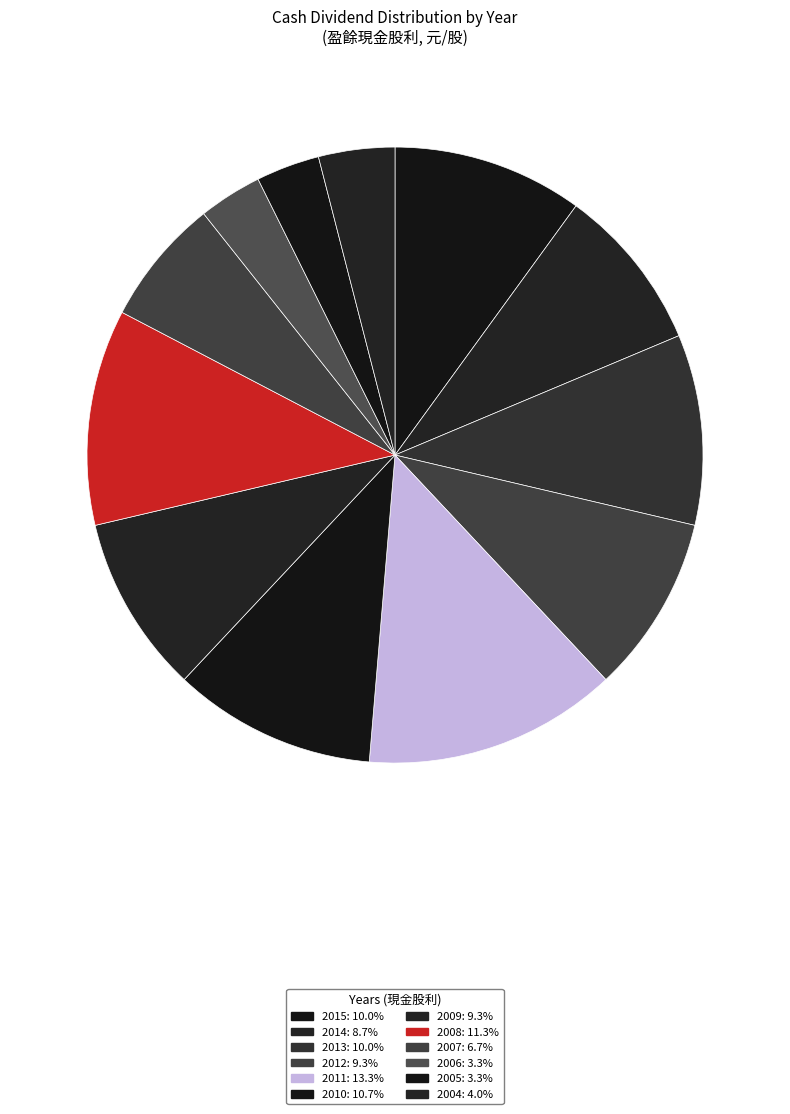

Does any single category account for the majority?

No